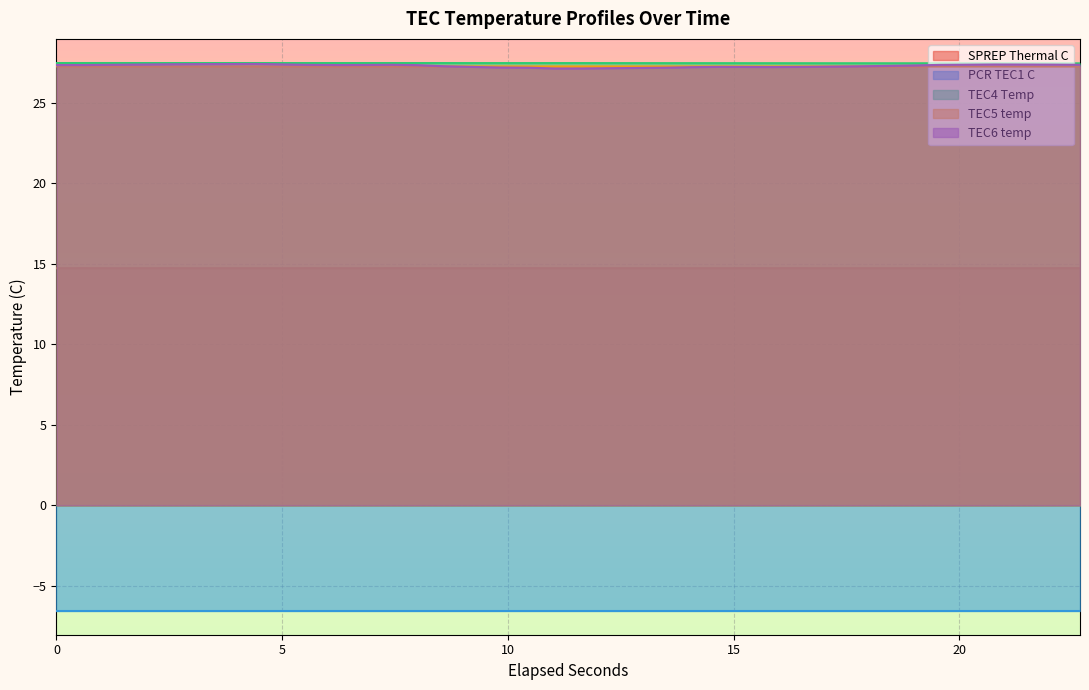

What is the minimum value for TEC5 temp?

27.3